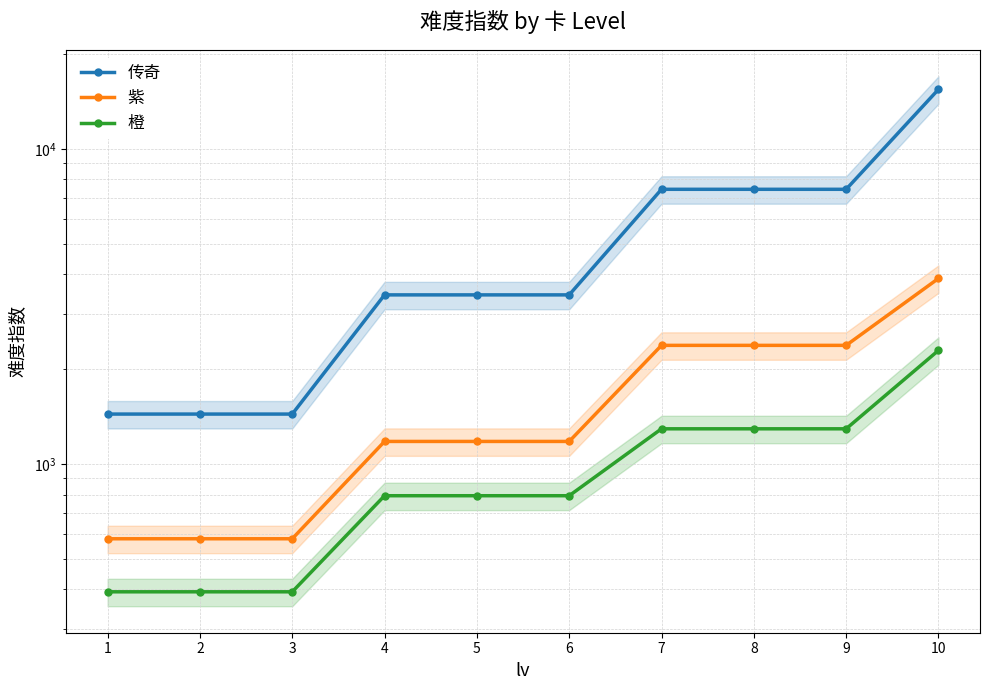

At which label is 橙 closest to 1343?

7